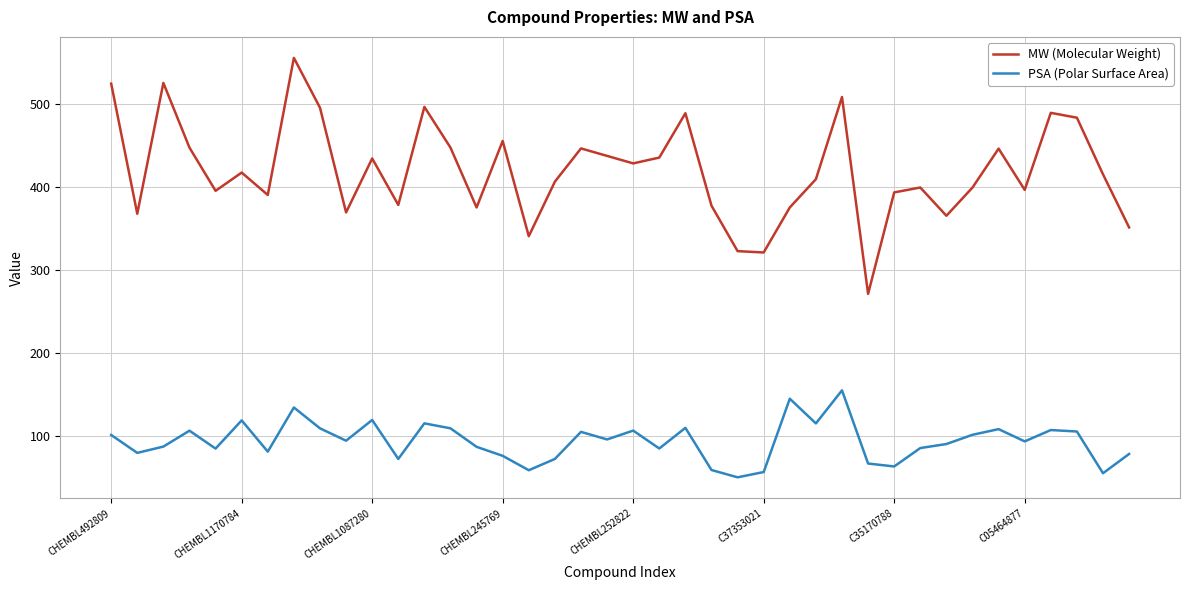

What is the difference between the maximum and minimum values in the PSA (Polar Surface Area) series?

104.8